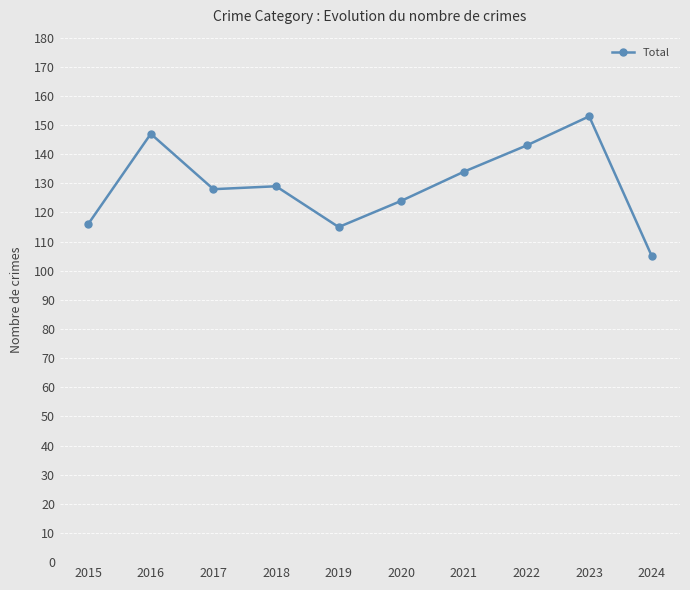

Approximately how many times larger is the value at 2021 compared to 2015?

1.2